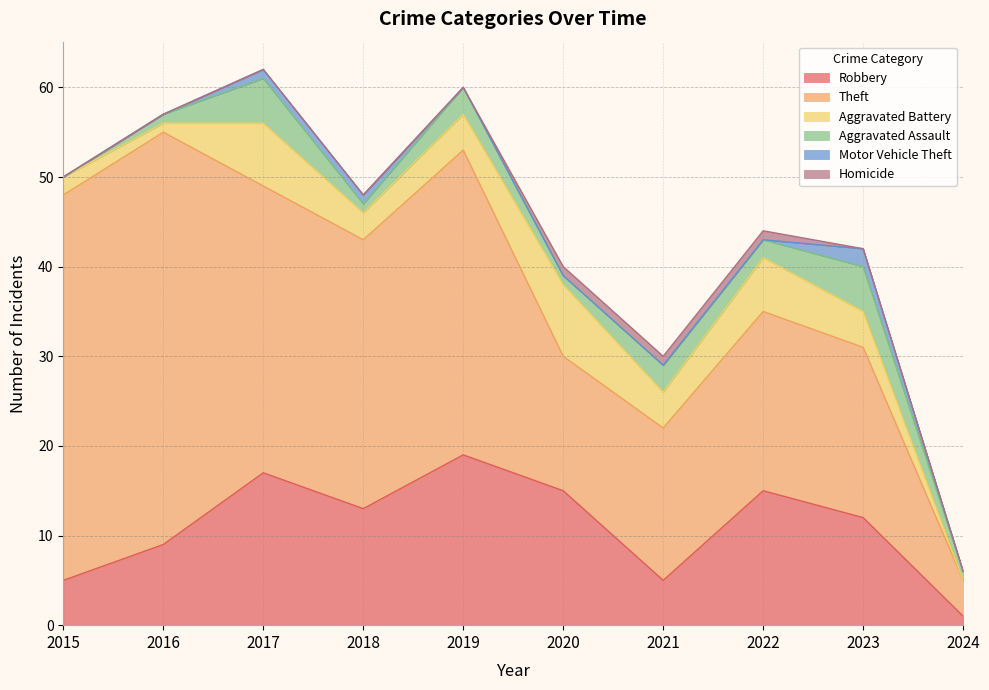

What are all the series names shown in the legend?

Robbery, Theft, Aggravated Battery, Aggravated Assault, Motor Vehicle Theft, Homicide